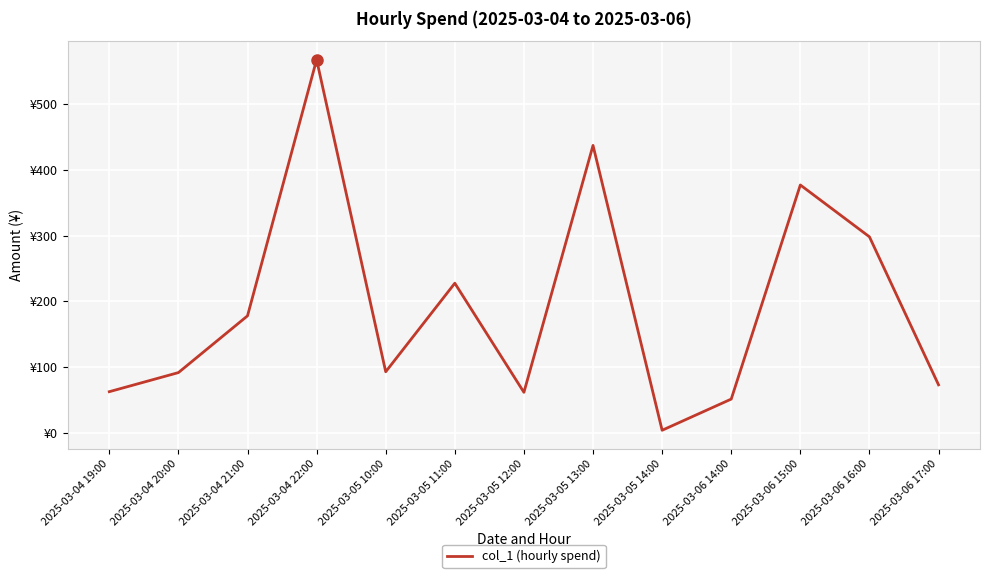

Does the chart have visible grid lines?

Yes